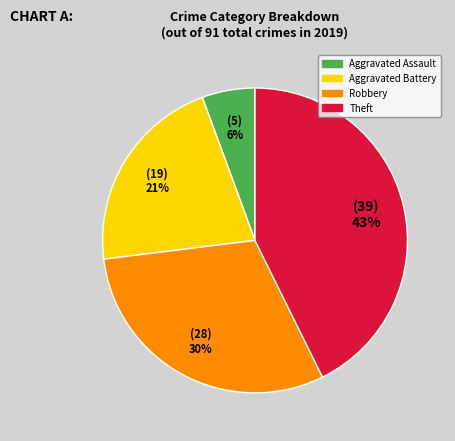

To the nearest percent, what portion does Robbery represent?

30%